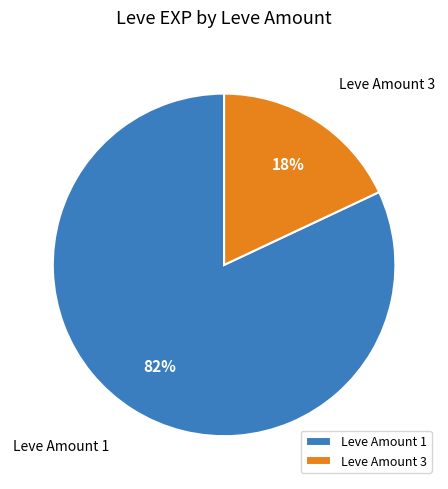

To the nearest percent, what is the difference between the largest and smallest slice percentages?

64%